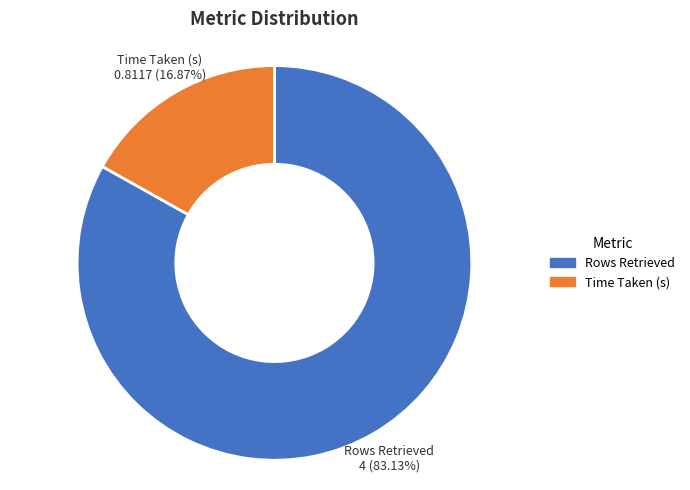

Does any single category account for the majority?

Yes